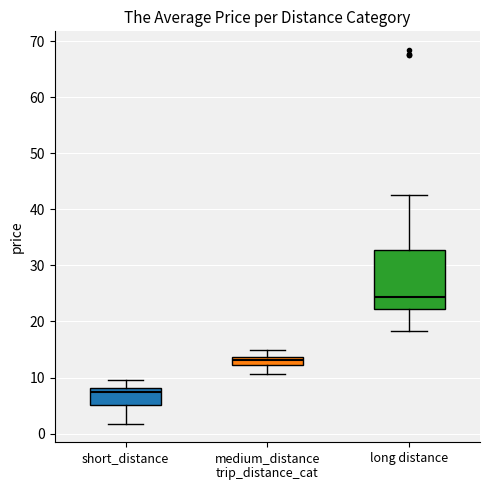

Reading left to right, read every box against the y-axis: the position of its median line, the range the box covers, and the ends of its whiskers. The values are not printed on the chart, so give them approximately, as read against the axis.

short_distance: median 7, box 5 to 8, whiskers 2 to 10
medium_distance trip_distance_cat: median 13, box 12 to 14, whiskers 11 to 15
long distance: median 24, box 22 to 33, whiskers 18 to 43